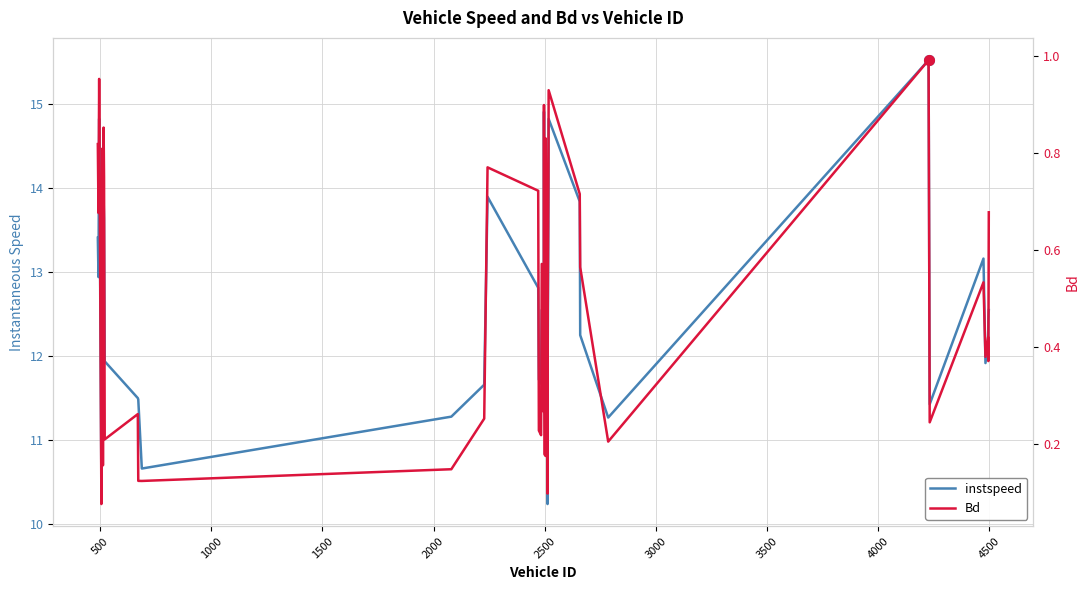

Rank the series by their maximum value, from lowest to highest.

Bd, instspeed